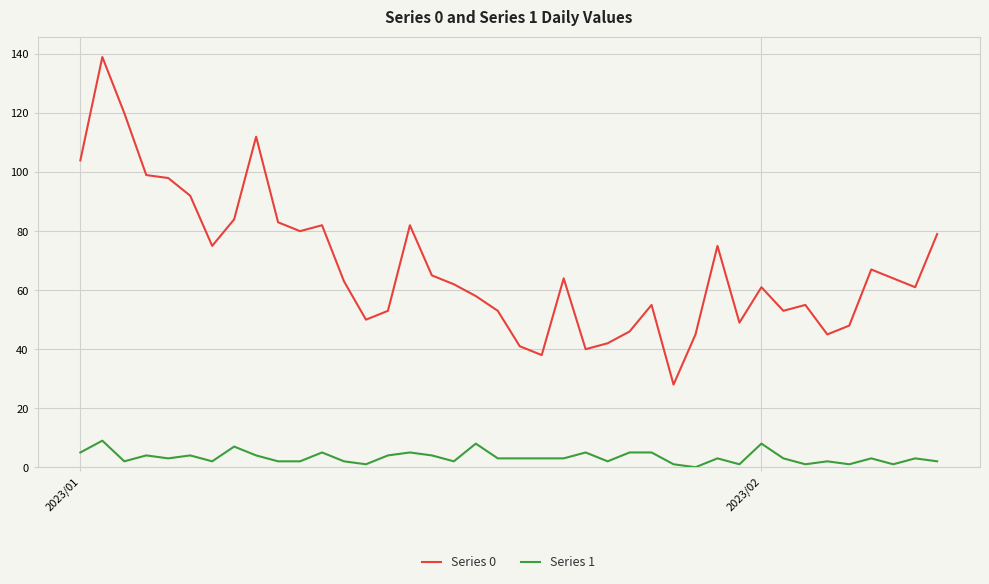

Does the chart display data point markers on the line(s)?

No